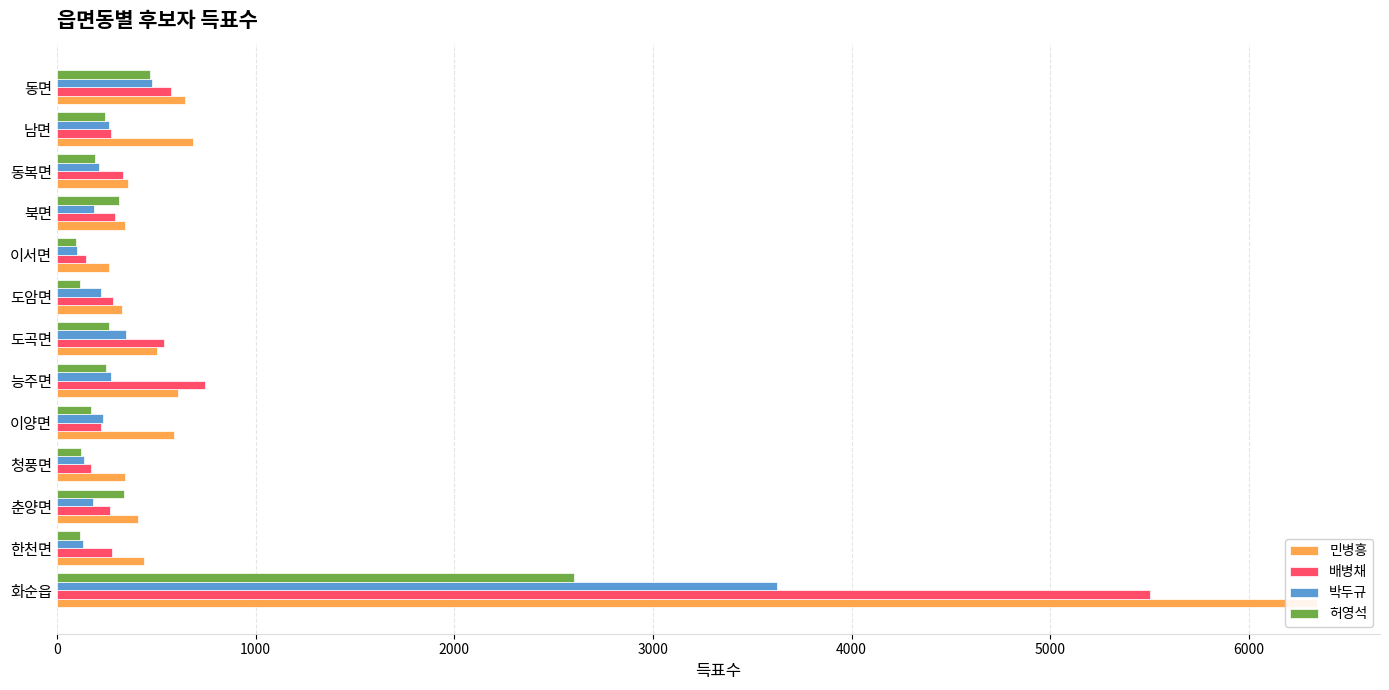

Count the number of data series in this chart.

4